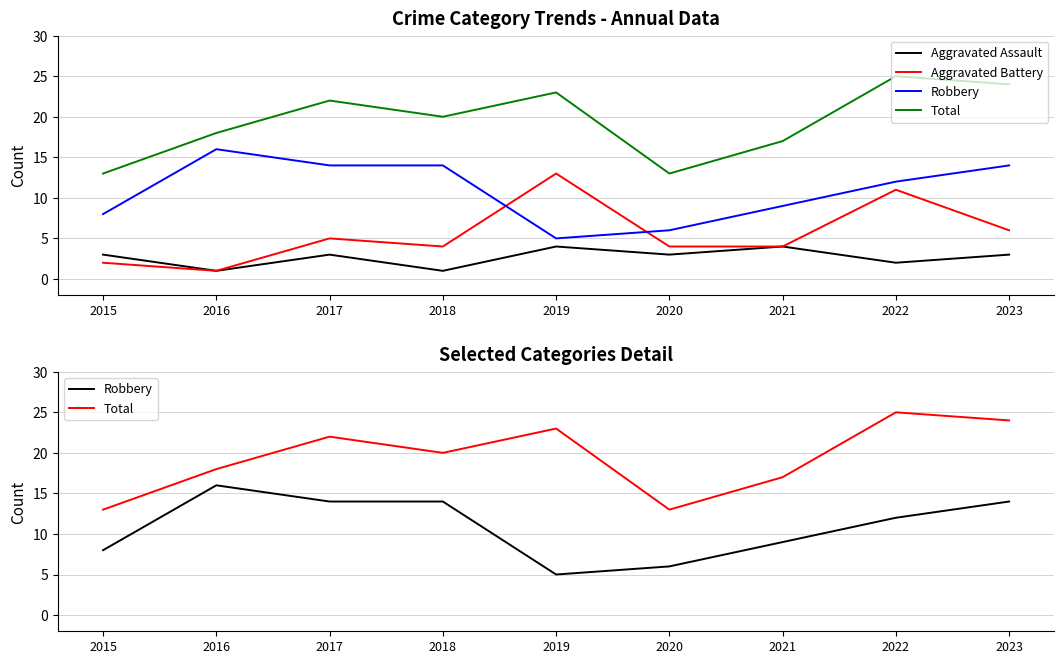

Where is Aggravated Assault nearest to the value 2?

2022